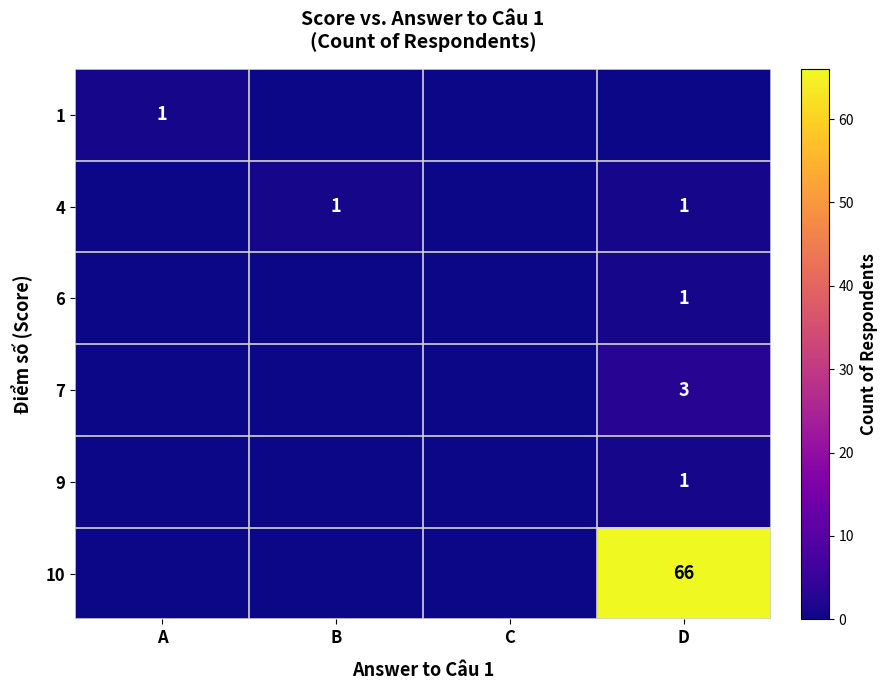

Which has a higher value, B or C?

B